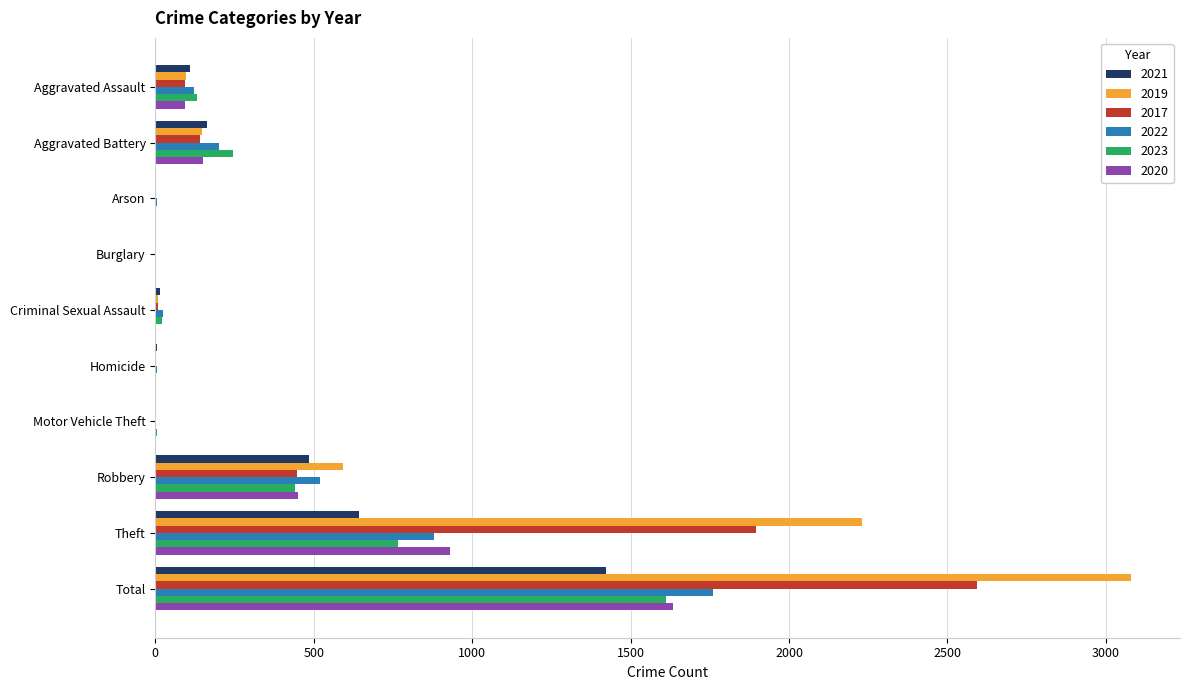

What is the greatest value displayed?

3080